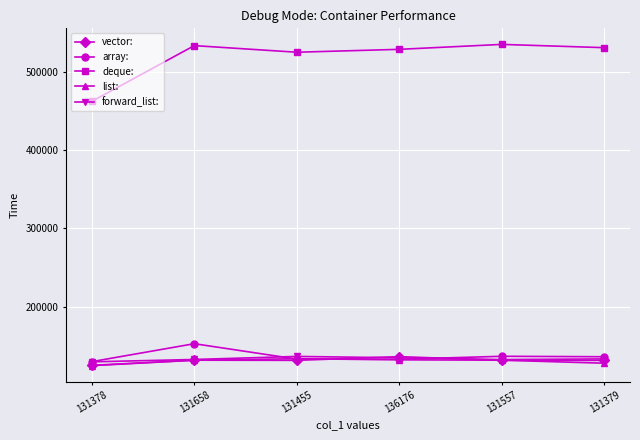

What is the difference between the highest and lowest values at 131455?

393336.0